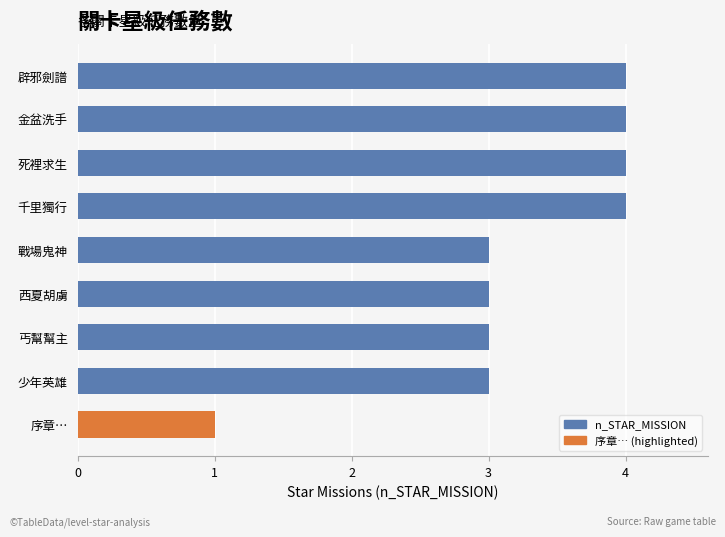

What is the sum of all values?

29